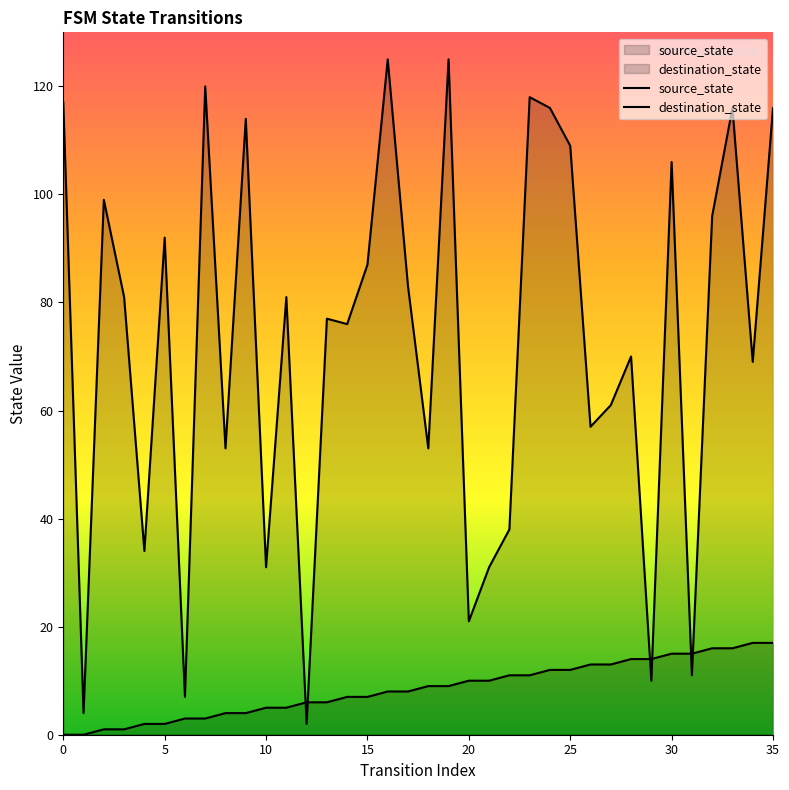

How many data points in destination_state are less than 81?

18